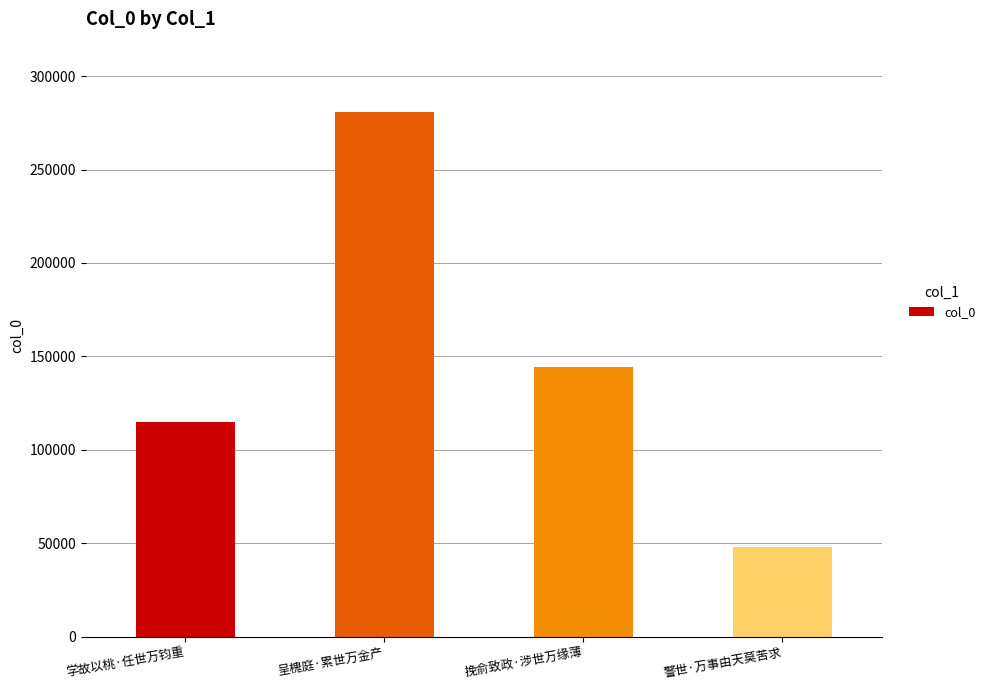

Reading left to right, extract all data points from this chart.

114947	280783	144578	47955